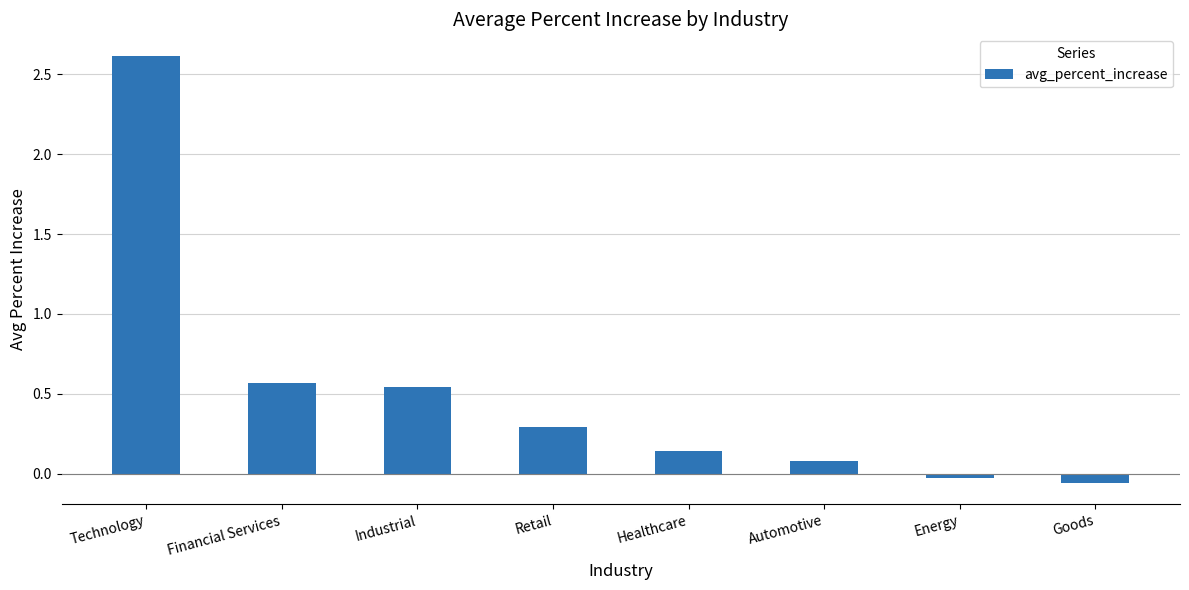

Which label corresponds to the largest value in the chart?

Technology